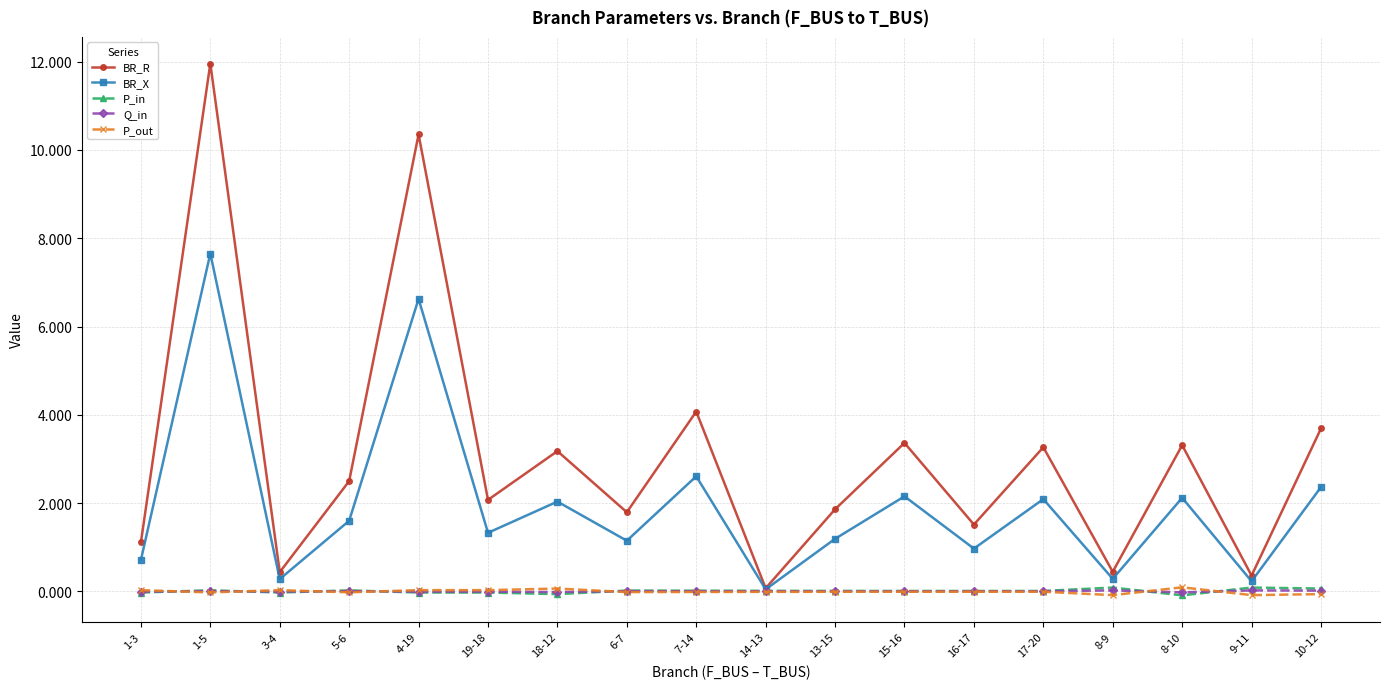

What is the highest value of the P_in series?

0.1